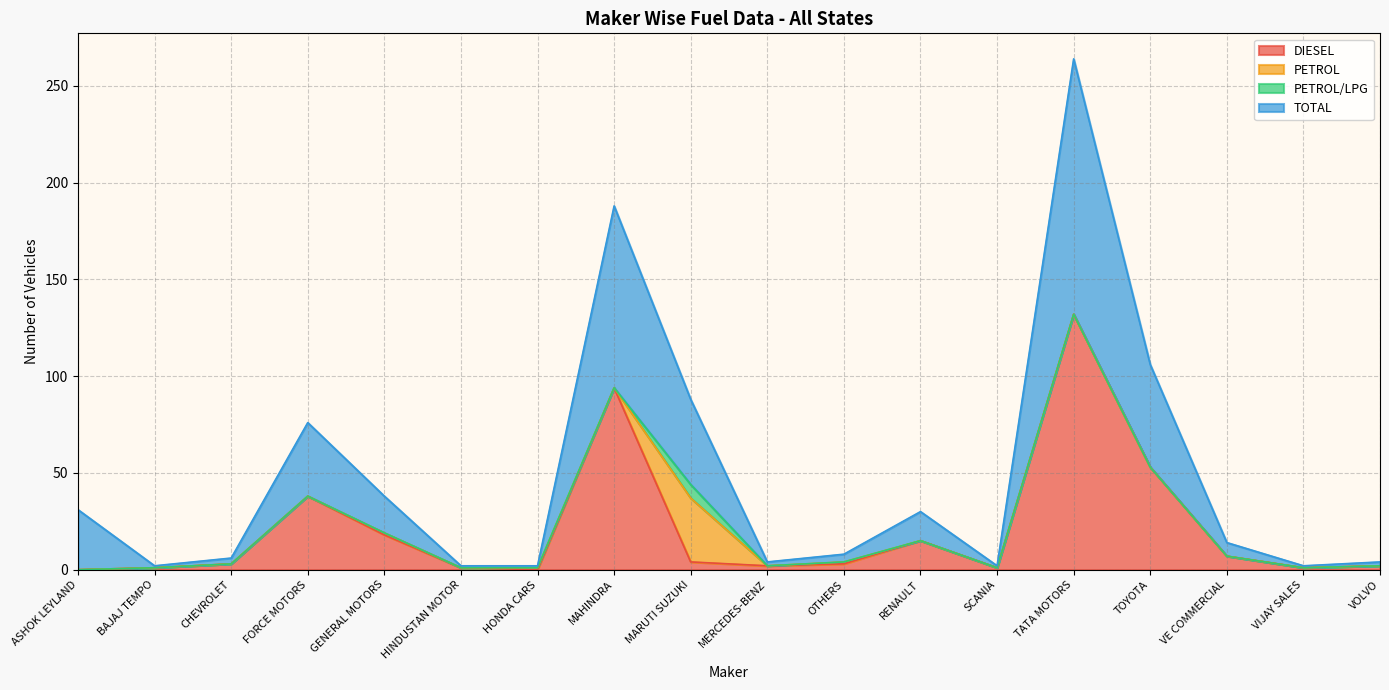

How many lines are shown in the chart?

4